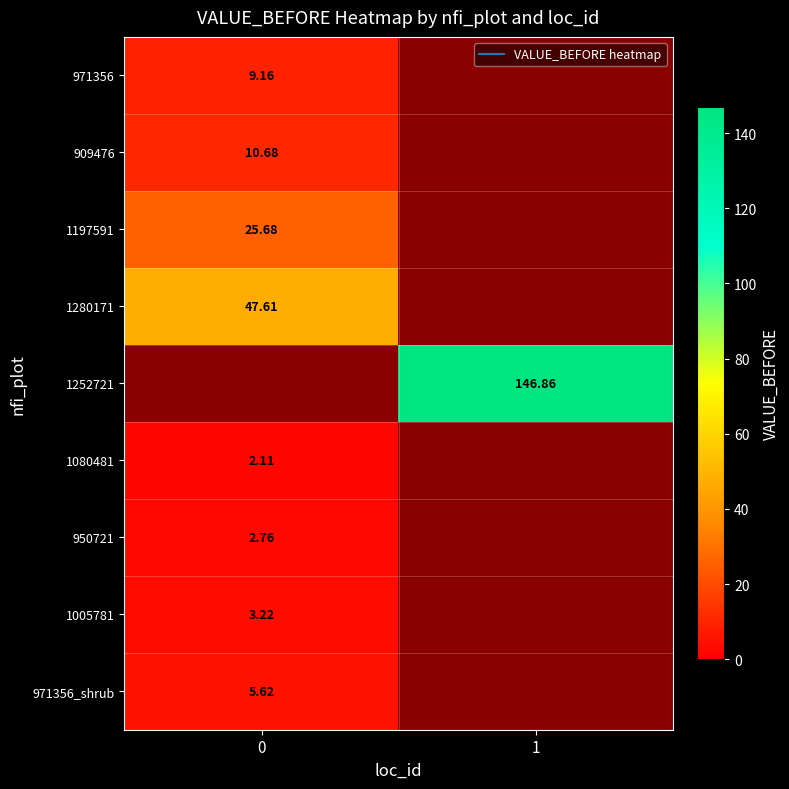

What is the minimum value shown in the chart?

2.1